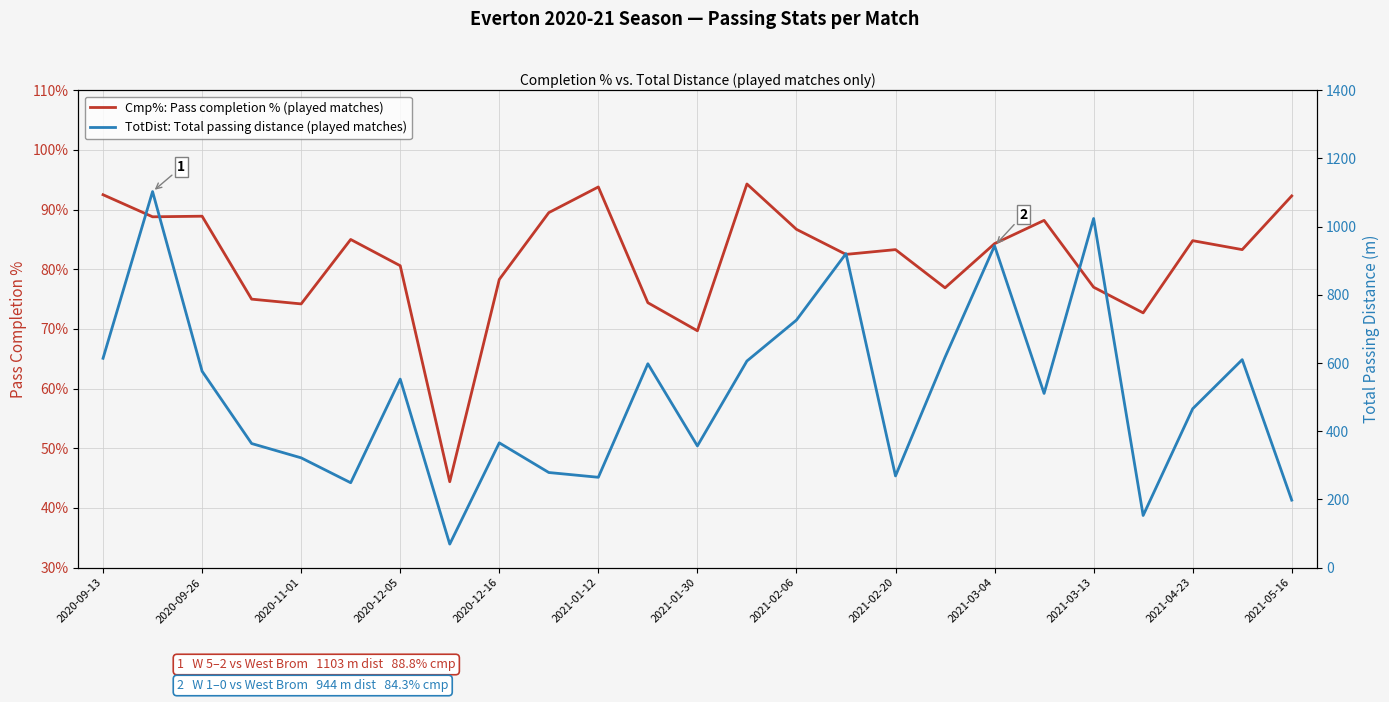

What are all the series names shown in the legend?

Cmp%: Pass completion % (played matches), TotDist: Total passing distance (played matches)